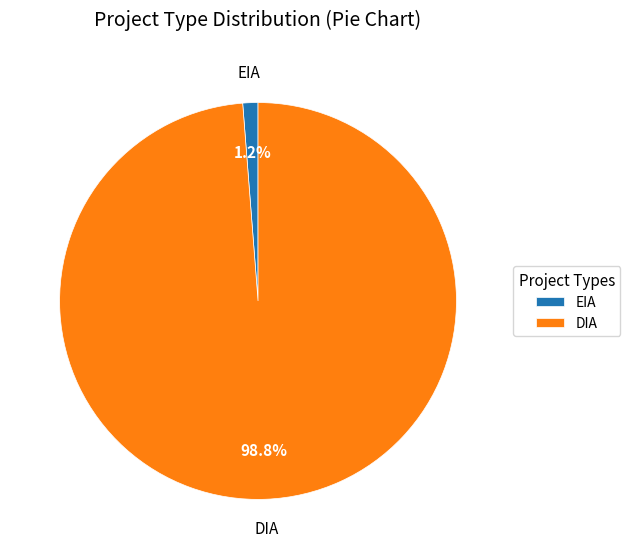

Which has a higher value, EIA or DIA?

DIA